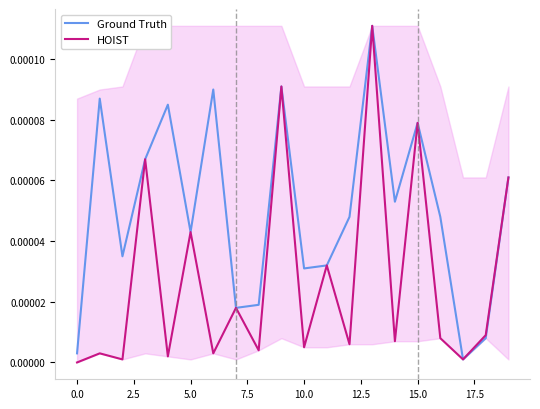

Which series has the largest total across all categories?

Ground Truth